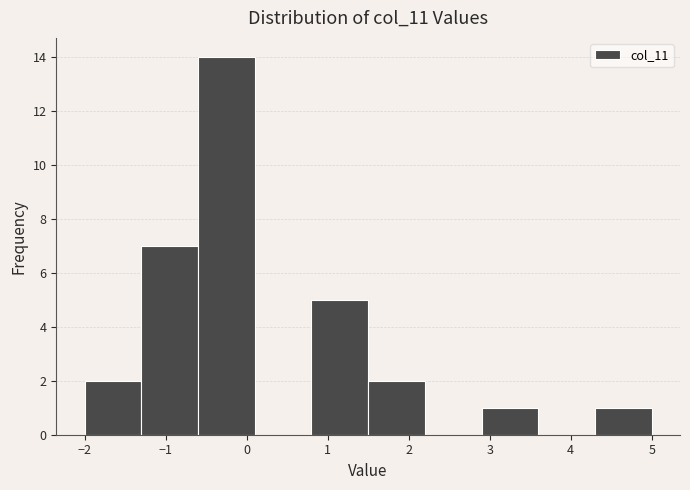

Reading left to right, list every bar in this chart as the range it spans on the x-axis followed by its height. The values are not printed on the chart, so give them approximately, as read against the axis.

-2.0 to -1.3: 2
-1.3 to -0.6: 7
-0.6 to 0.1: 14
0.1 to 0.8: 0
0.8 to 1.5: 5
1.5 to 2.2: 2
2.2 to 2.9: 0
2.9 to 3.6: 1
3.6 to 4.3: 0
4.3 to 5.0: 1